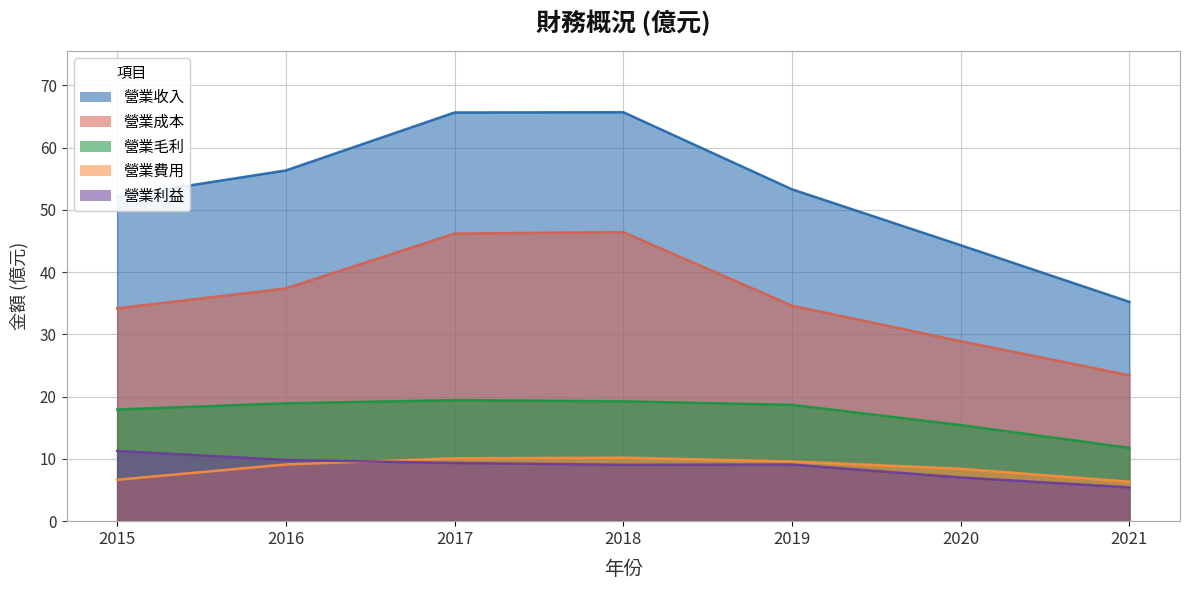

Between 2018 and 2015, which series saw the biggest shift?

營業收入